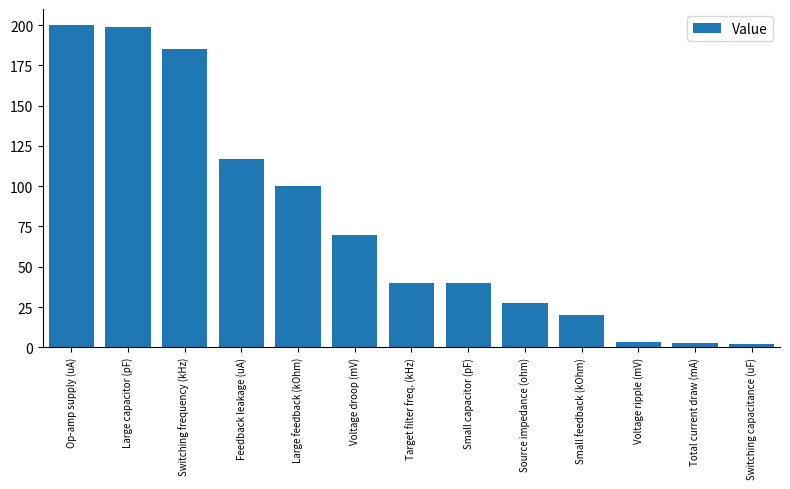

What is the maximum value shown in the chart?

200.0